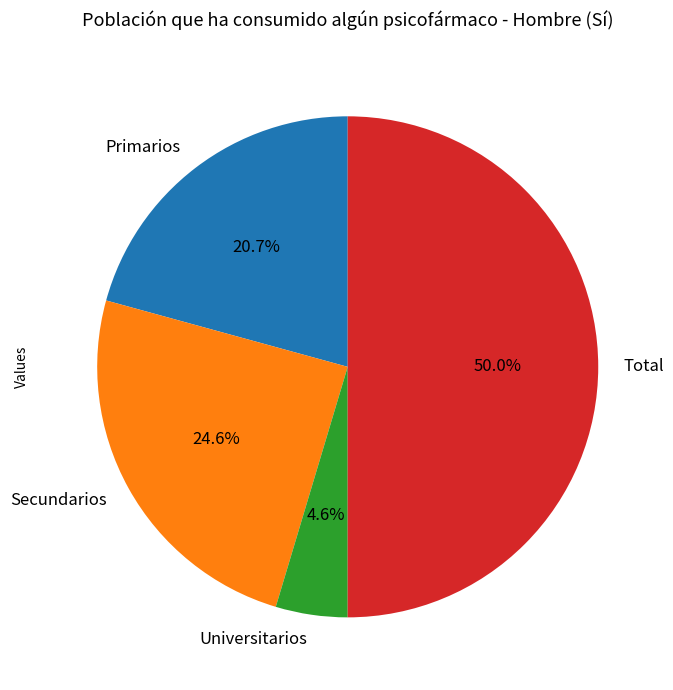

Combined, do Universitarios and Secundarios account for over 50%?

No